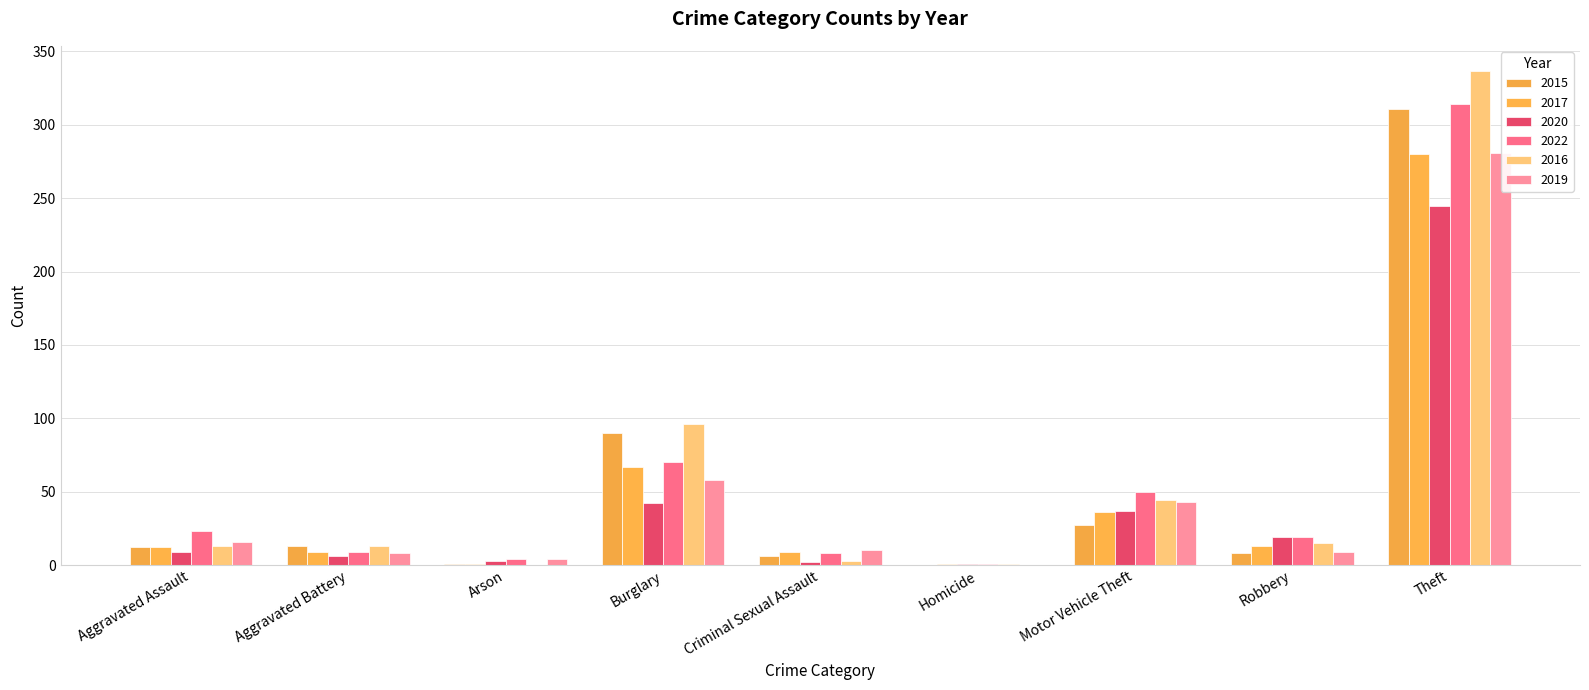

Does the chart contain stacked bars?

No